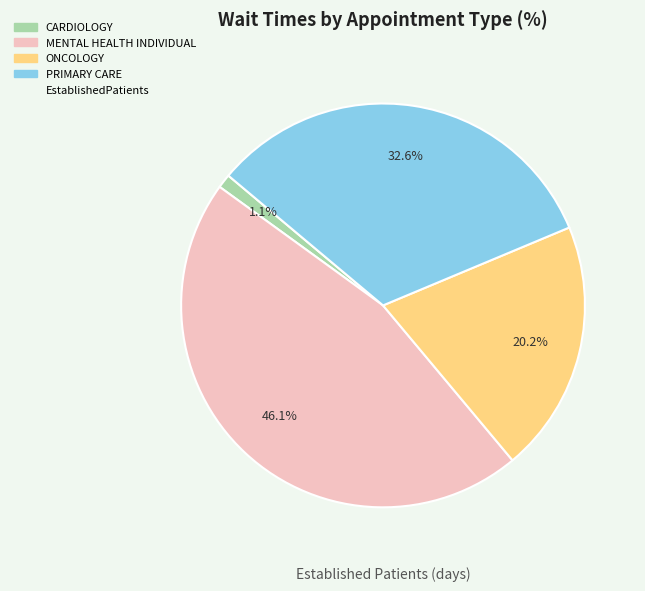

Is there a majority slice in this chart?

No